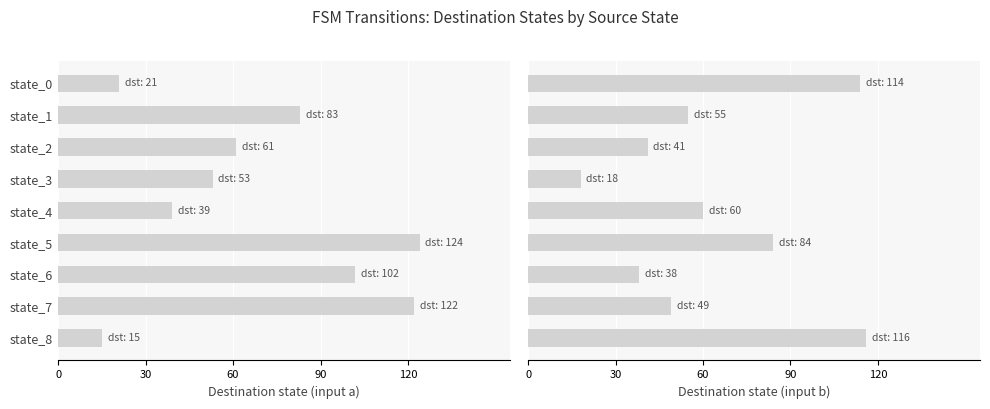

Is it true that input_a equals 21 at state_0?

True